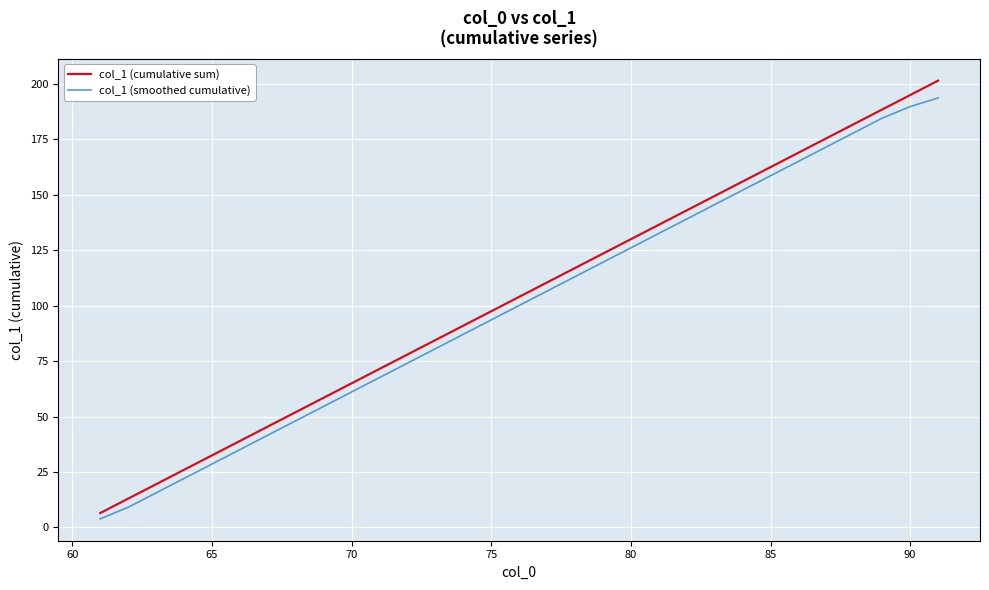

Which series has the widest spread of values?

col_1 (cumulative sum)